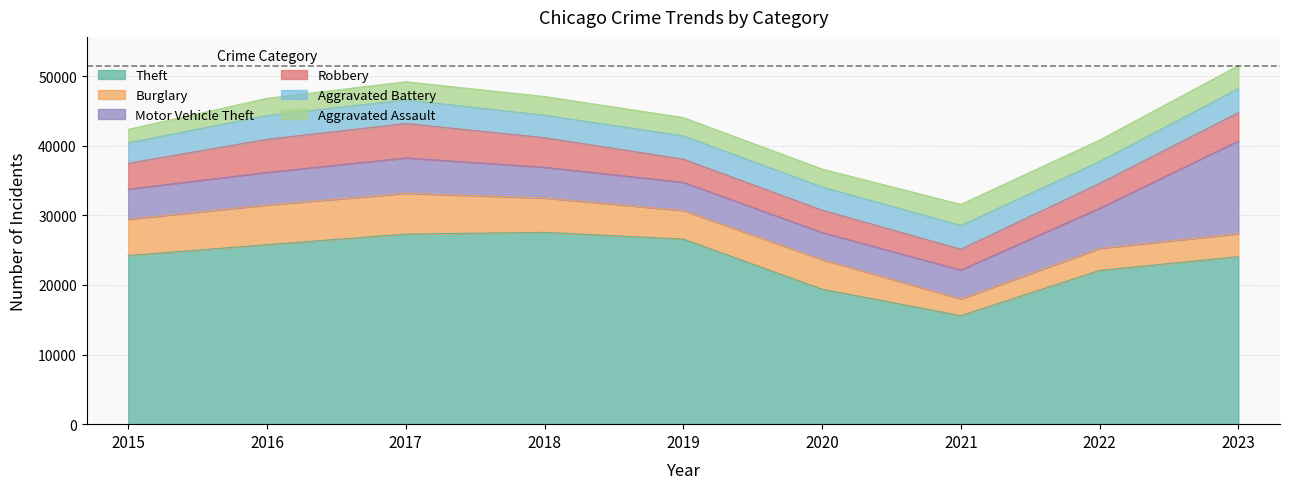

At which label does Robbery reach its peak?

2017